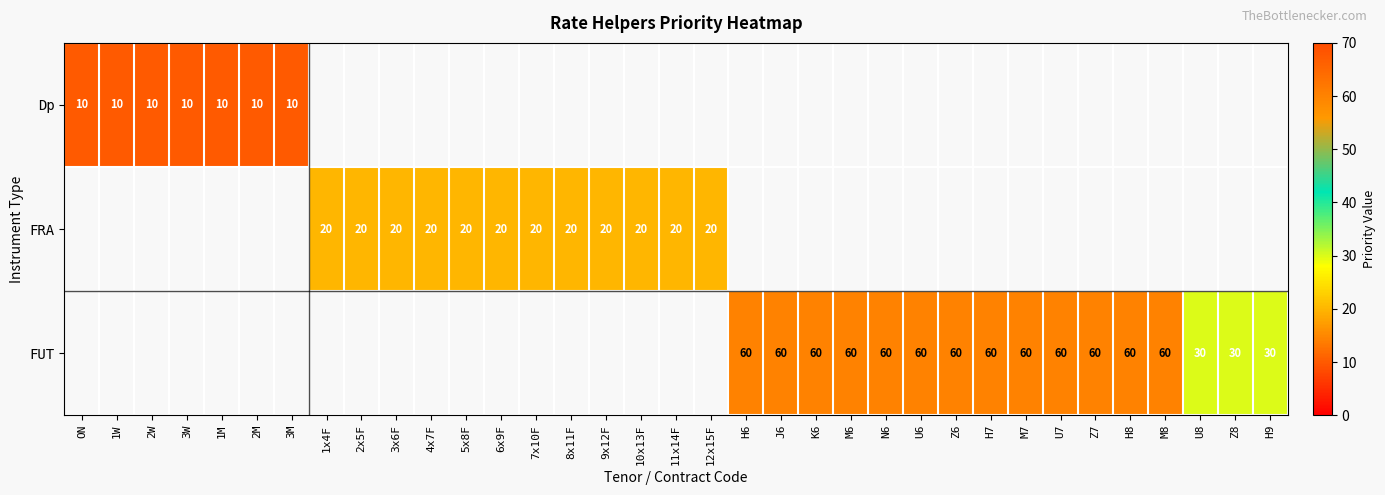

What is the maximum value shown in the chart?

60.0